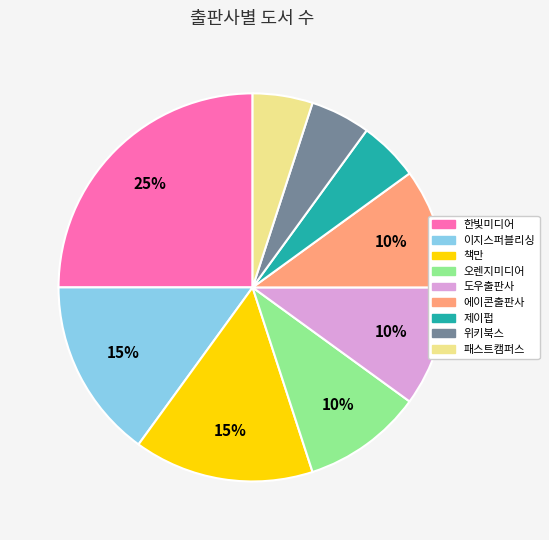

To the nearest percent, what is the difference between the 오렌지미디어 and 패스트캠퍼스 slice percentages?

5%